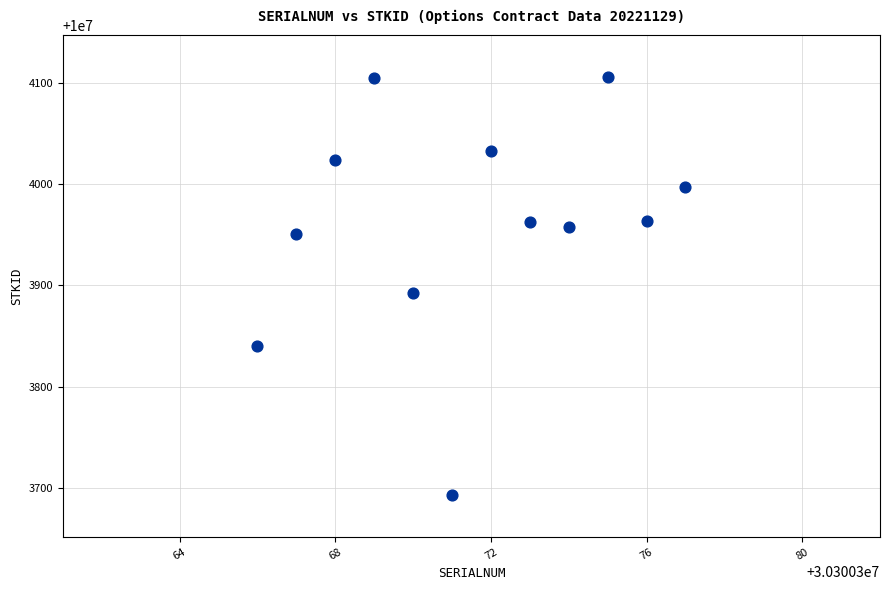

What Y value in the scatter plot is closest to 10003899?

10003893